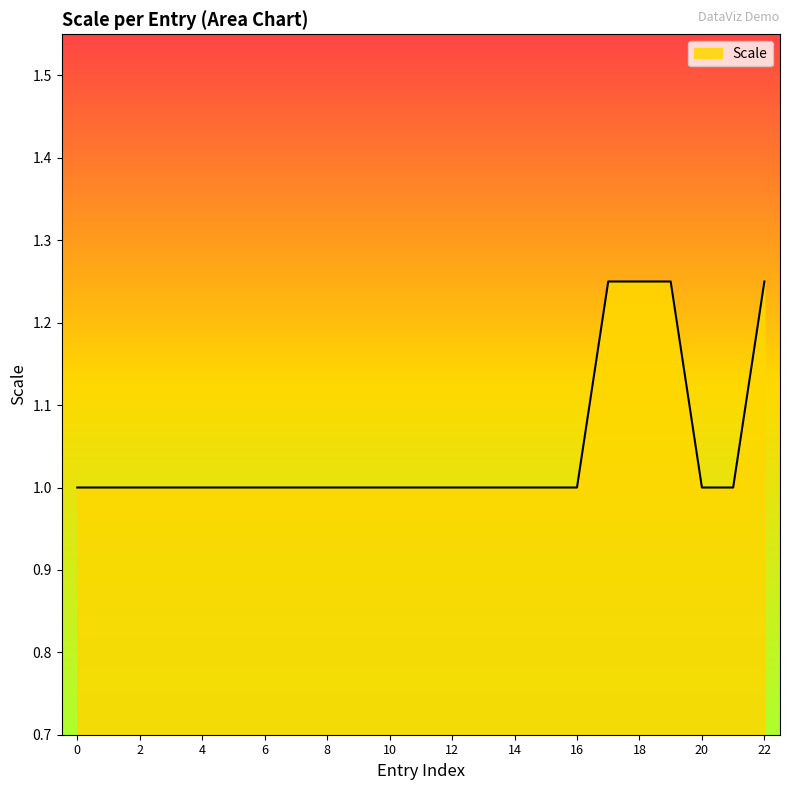

What is the minimum value shown in the chart?

1.0